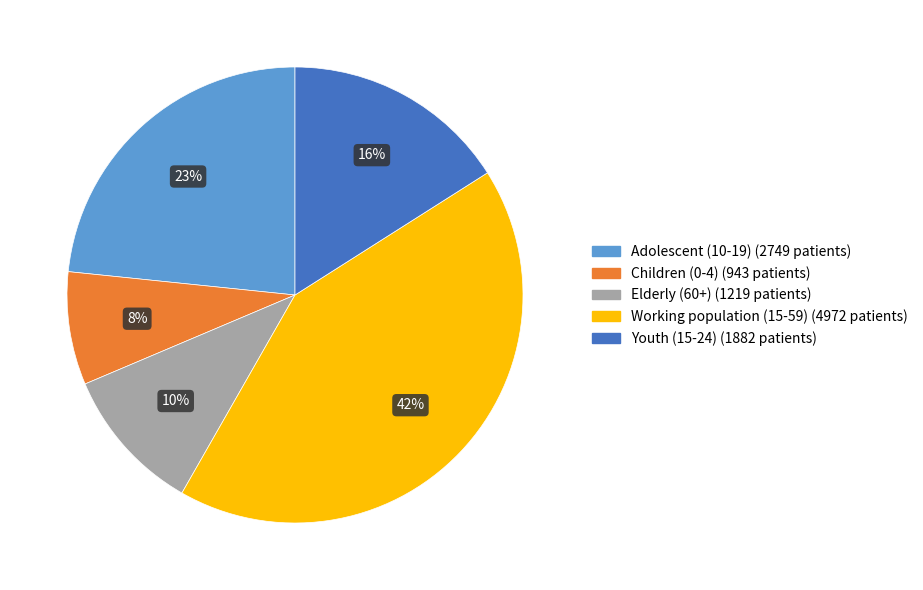

To the nearest percent, what is the average slice percentage?

20%